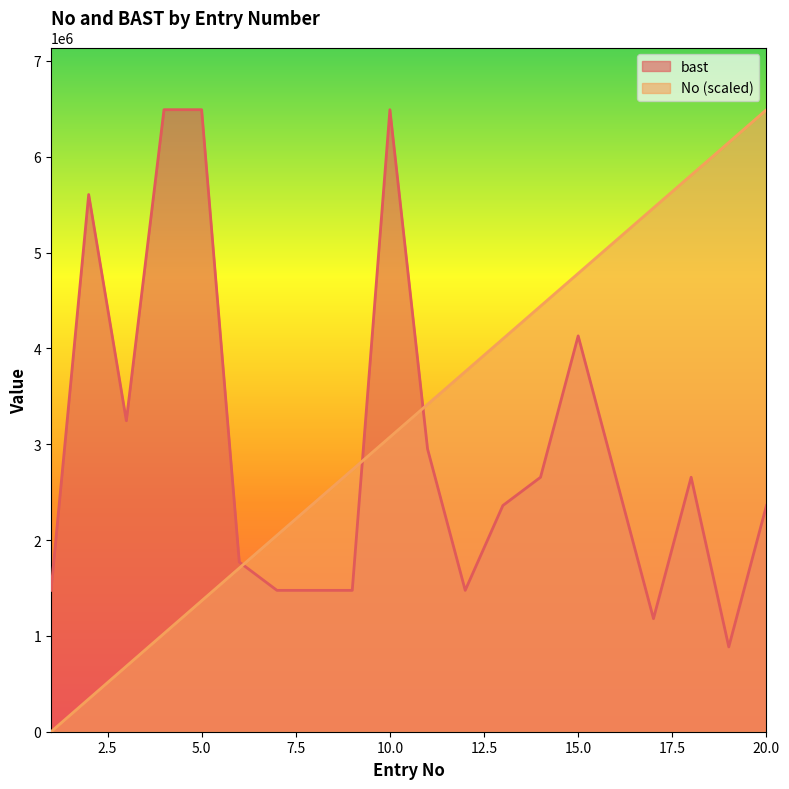

What is the approximate value of bast at 10.0?

6490000.0